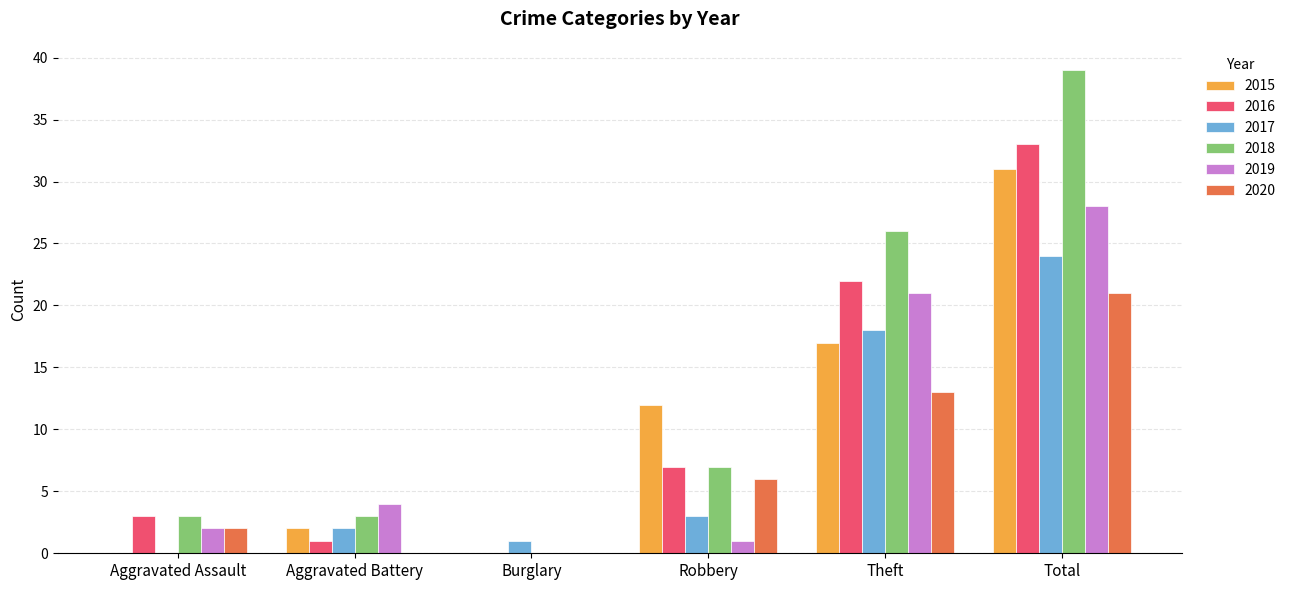

What is the sum of the 2019 values at Robbery and Total?

29